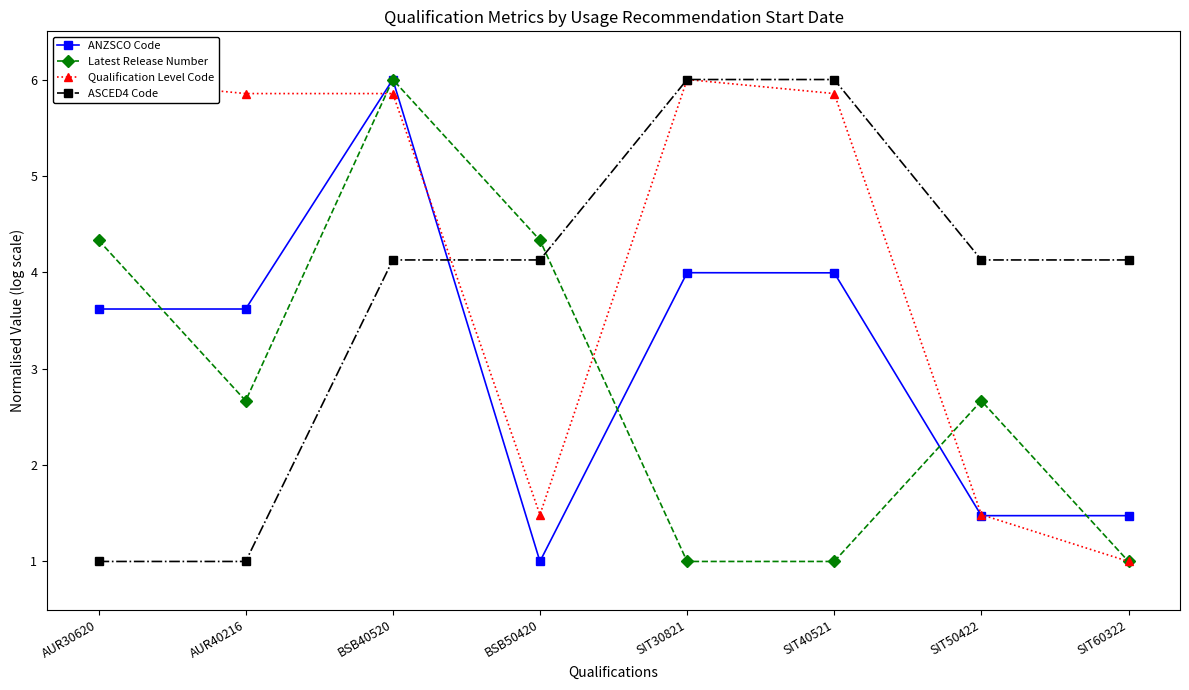

At how many categories does at least one series exceed 4?

8